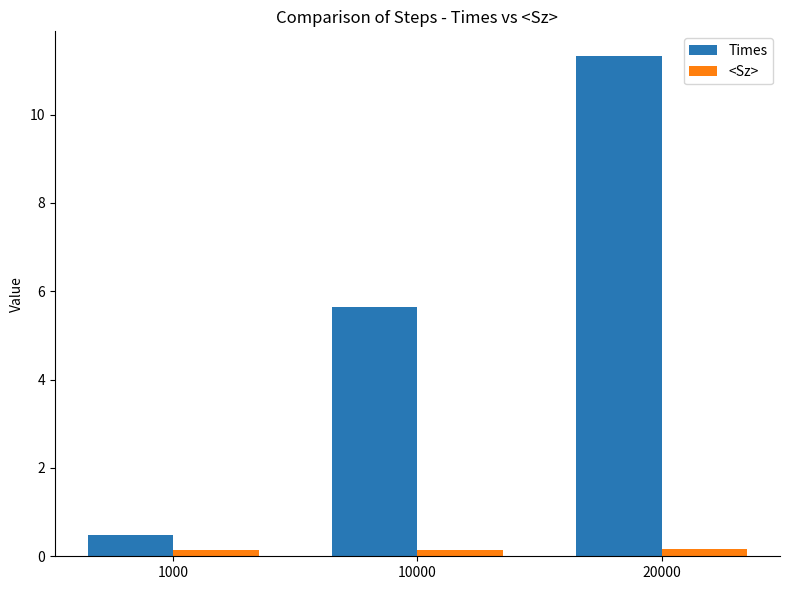

Rank the series by their average value, from lowest to highest.

<Sz>, Times